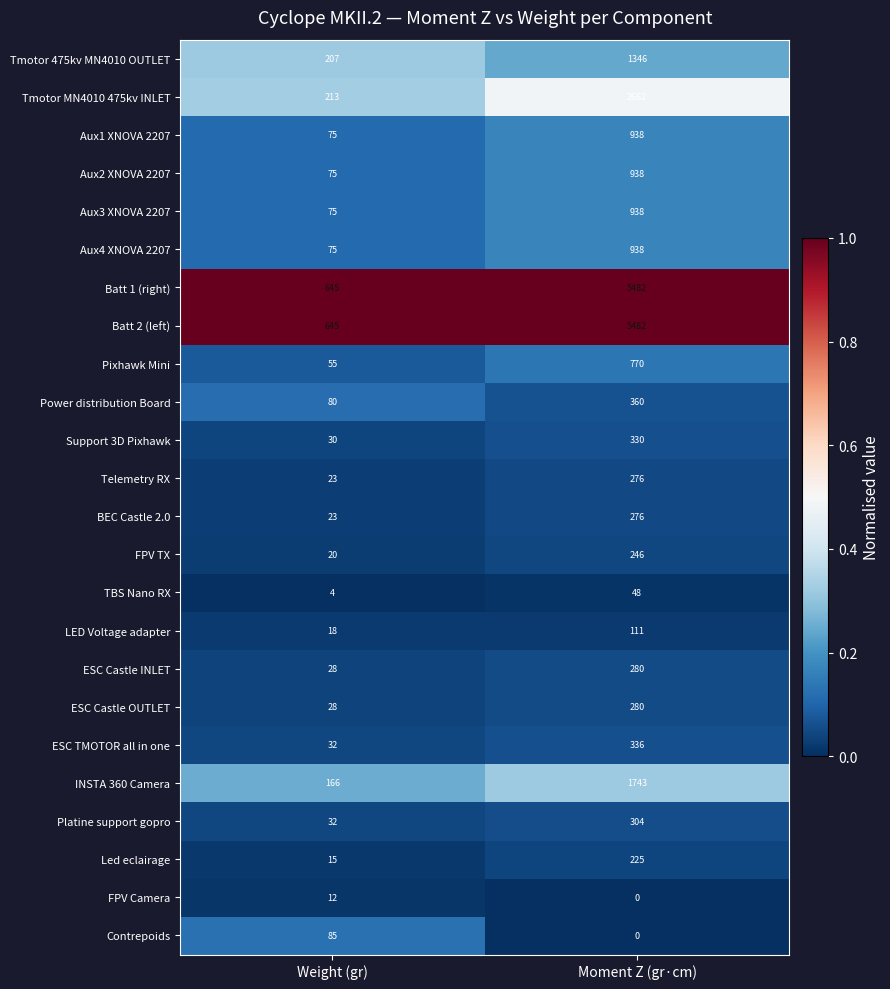

List the labels in order of Aux2 XNOVA 2207 value, smallest first.

Weight (gr), Moment Z (gr·cm)